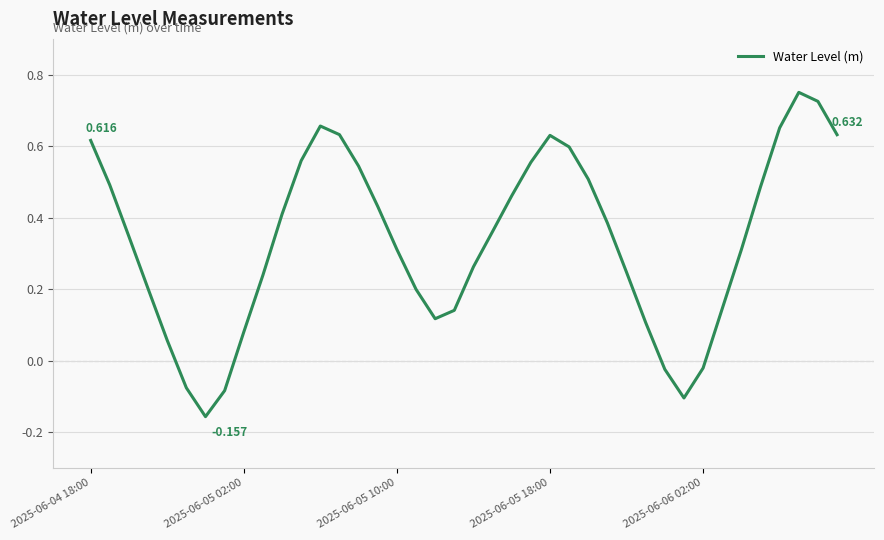

Reading left to right, transcribe all the data shown in this chart.

0.6	0.5	0.3	0.2	0.1	-0.1	-0.2	-0.1	0.1	0.2	0.4	0.6	0.7	0.6	0.5	0.4	0.3	0.2	0.1	0.1	0.3	0.4	0.5	0.6	0.6	0.6	0.5	0.4	0.2	0.1	-0.0	-0.1	-0.0	0.1	0.3	0.5	0.7	0.8	0.7	0.6